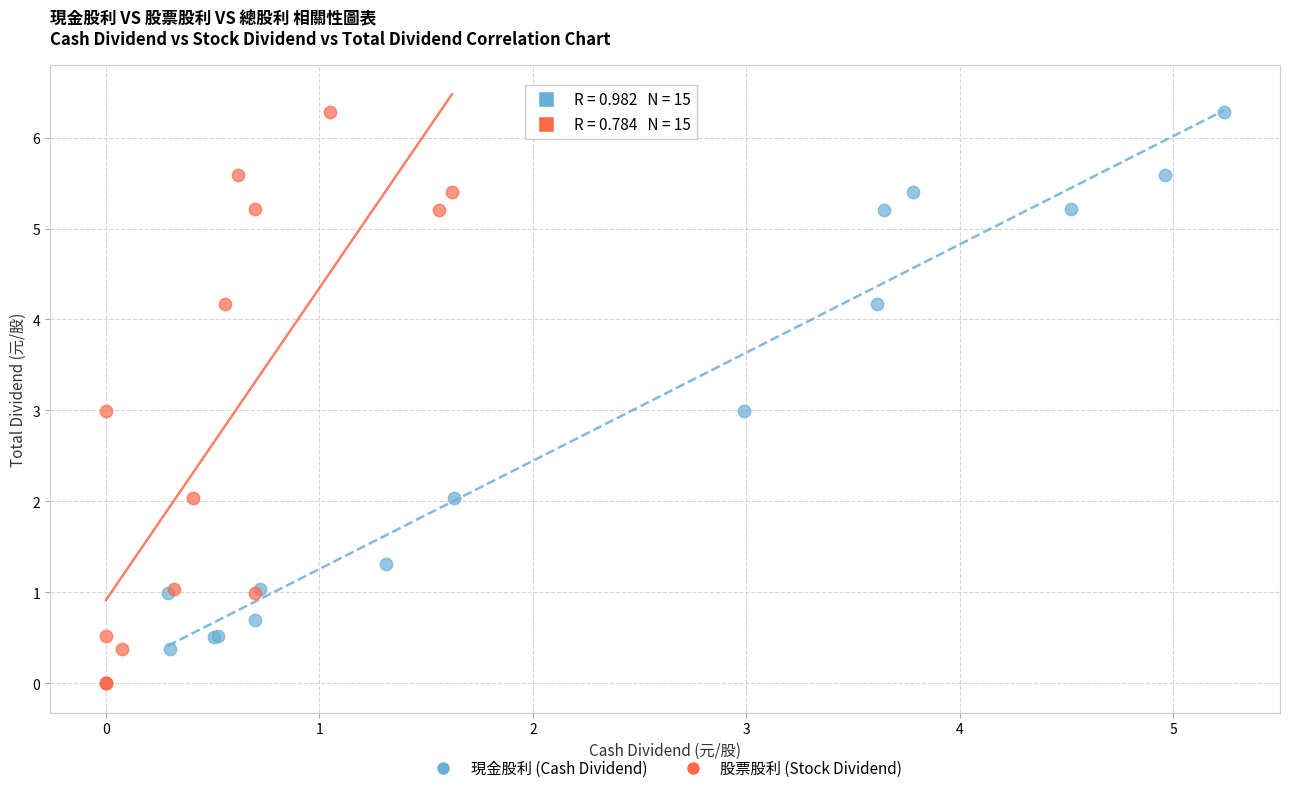

Which series has the widest spread of Y values?

股票股利 (Stock Dividend)